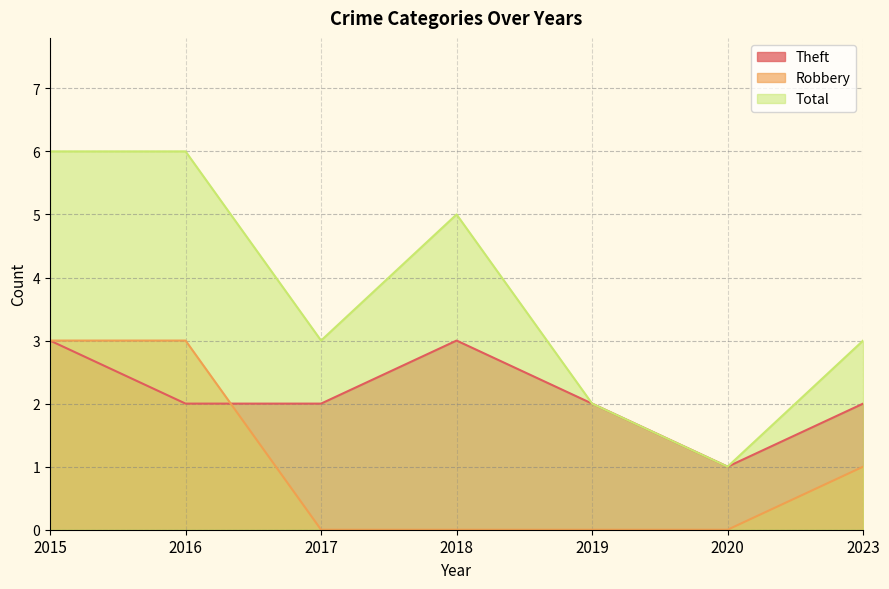

At which category is the sum across all series the highest?

2015